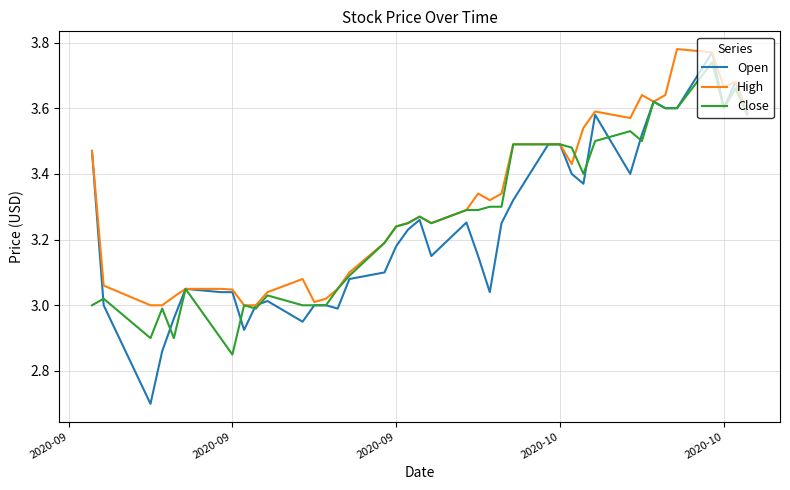

What is the smallest value displayed?

2.7